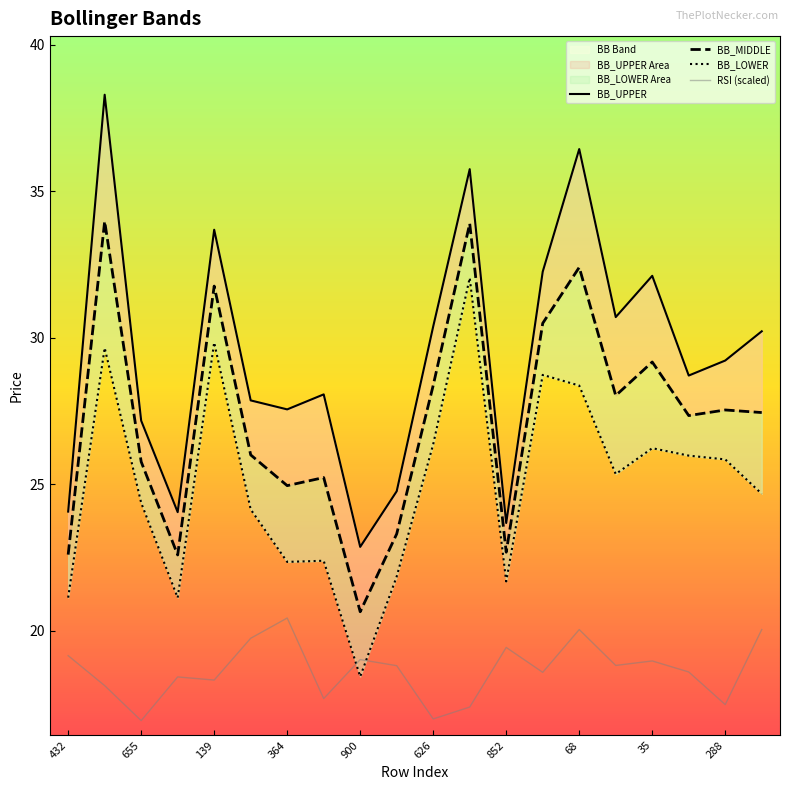

True or false: RSI (scaled) has a value of 9.3 at 364.

False